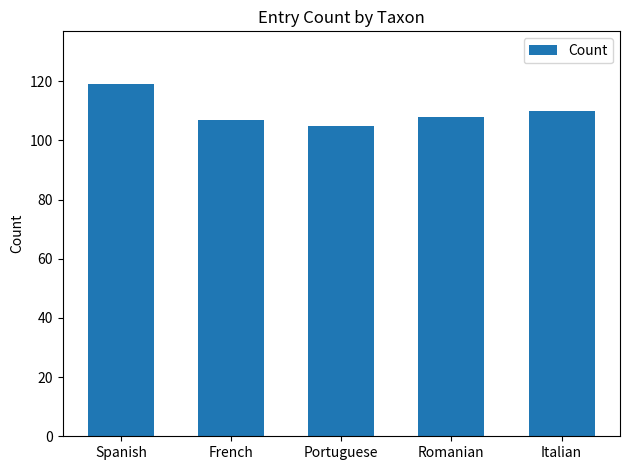

Reading right to left, list all the values displayed in this chart.

110	108	105	107	119